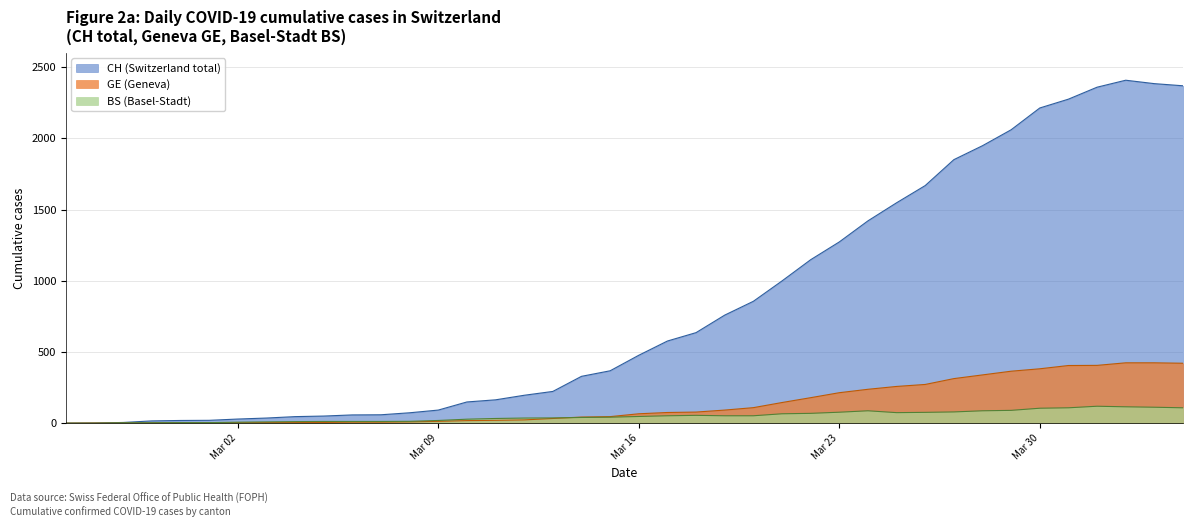

The value of CH (Switzerland total) at Mar 16 is 477. True or false?

True